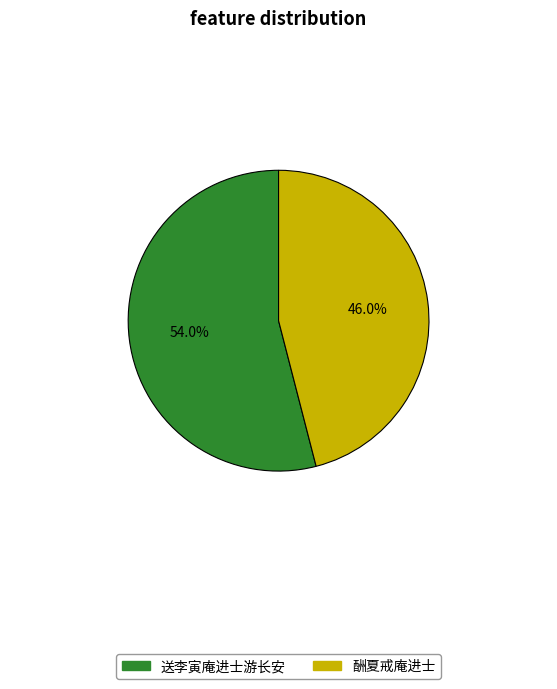

To the nearest percent, what portion does 送李寅庵进士游长安 represent?

54%